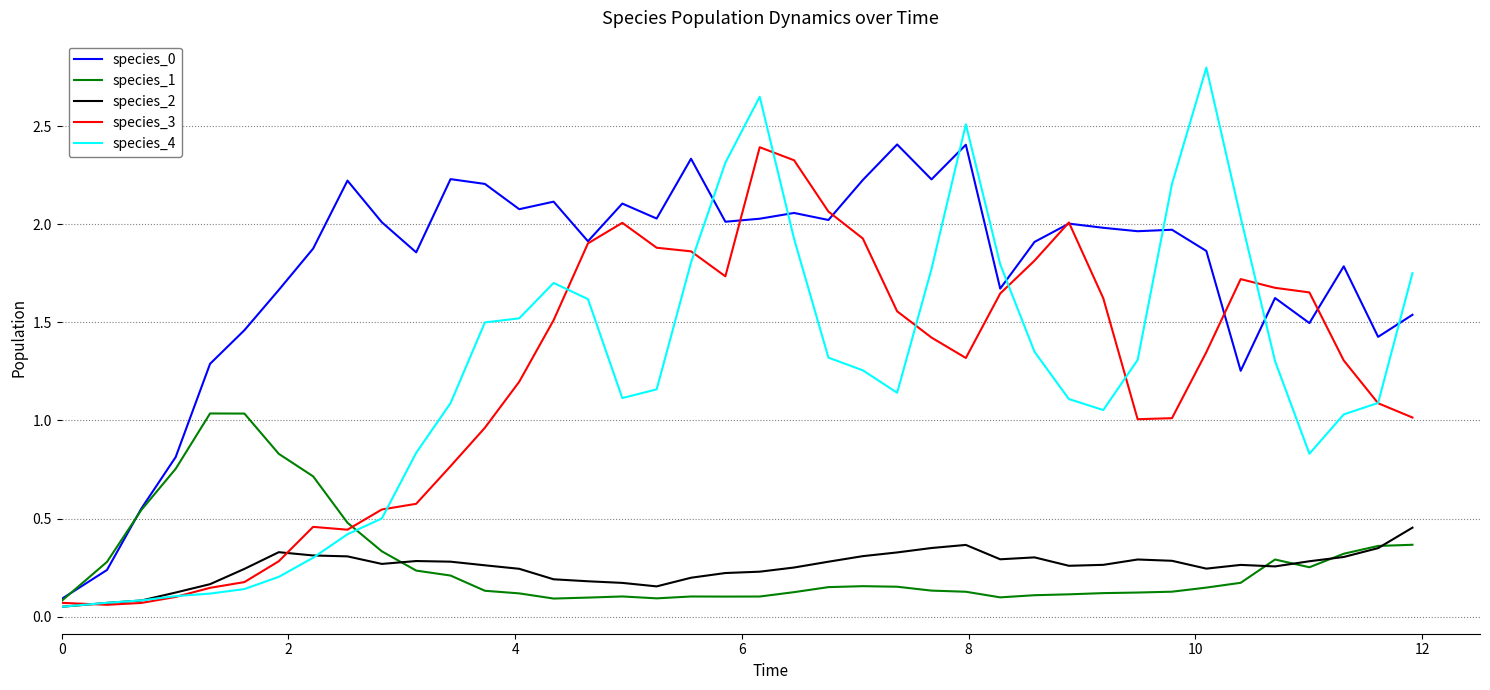

What is the sum of all species_2 values?

10.1